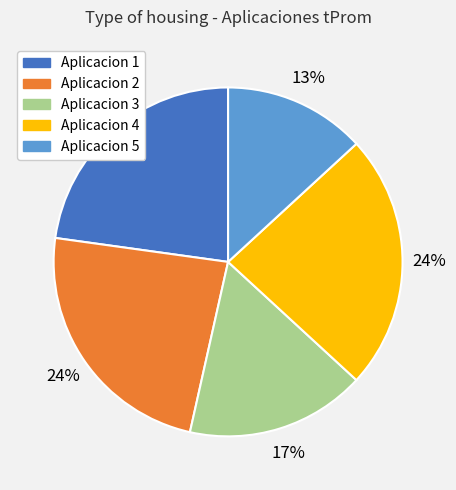

What percentage is the Aplicacion 2 slice, to the nearest percent?

24%